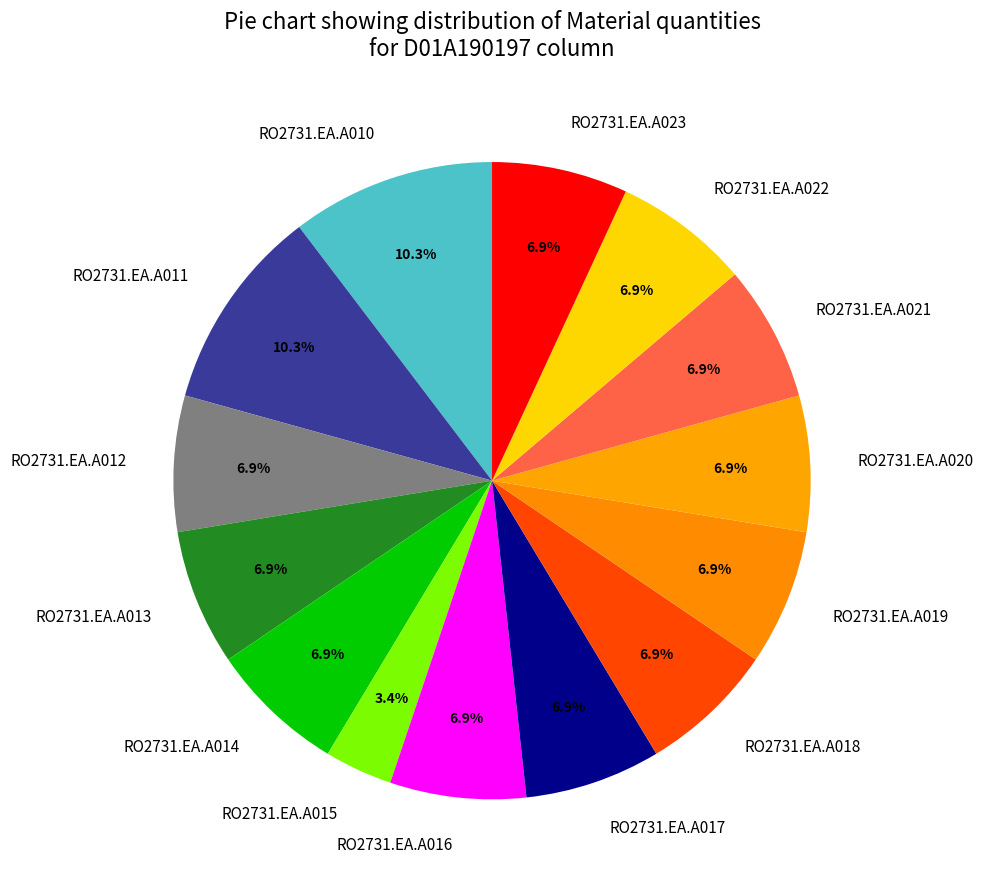

What portion of the pie excludes RO2731.EA.A022?

93.1%